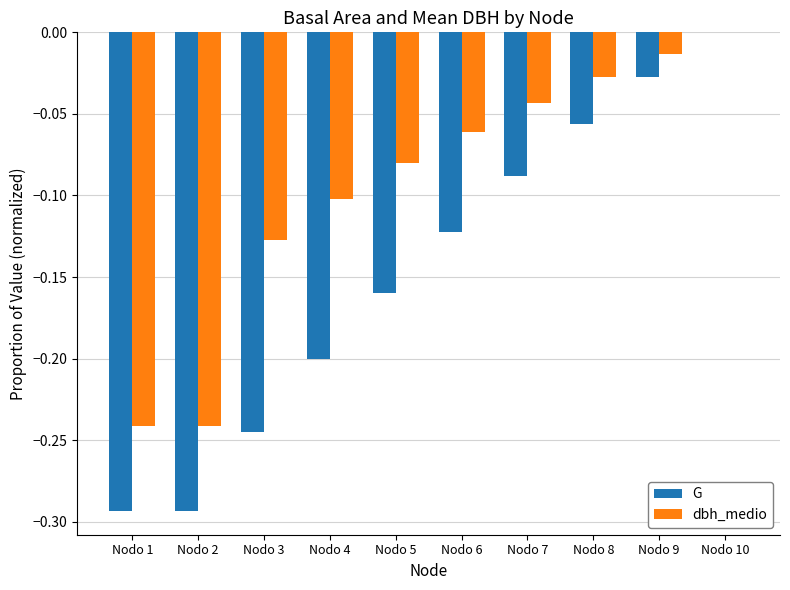

At which category is the sum across all series the highest?

Nodo 10